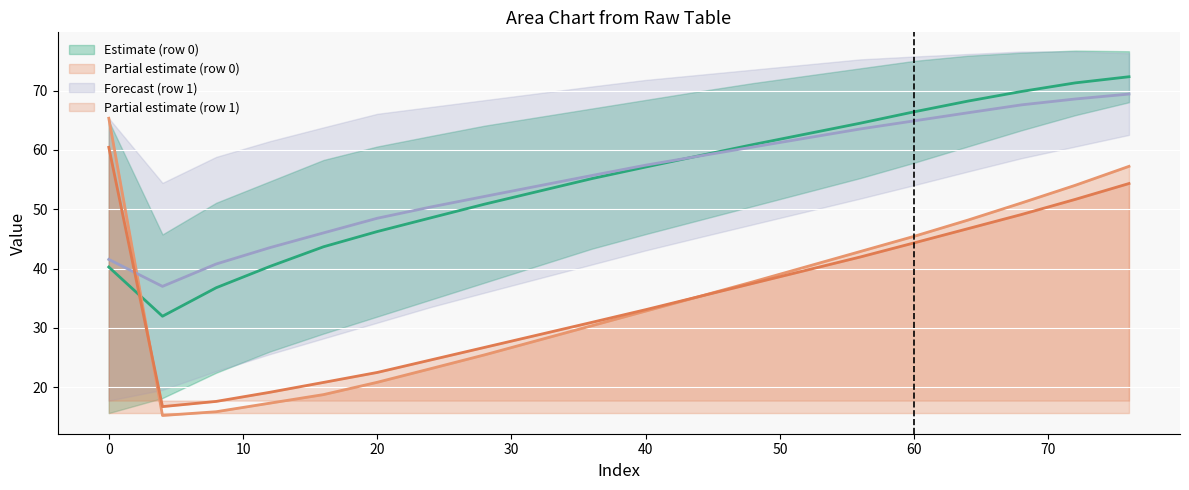

The Partial estimate (row 0) series shows 61.4 at 60. True or false?

False